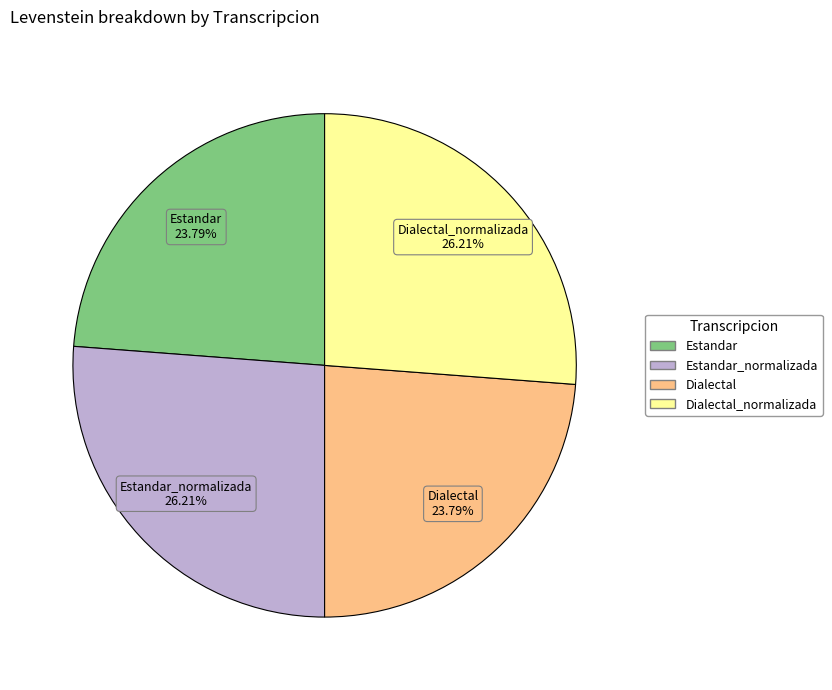

Is there any slice that represents more than half of the pie?

No